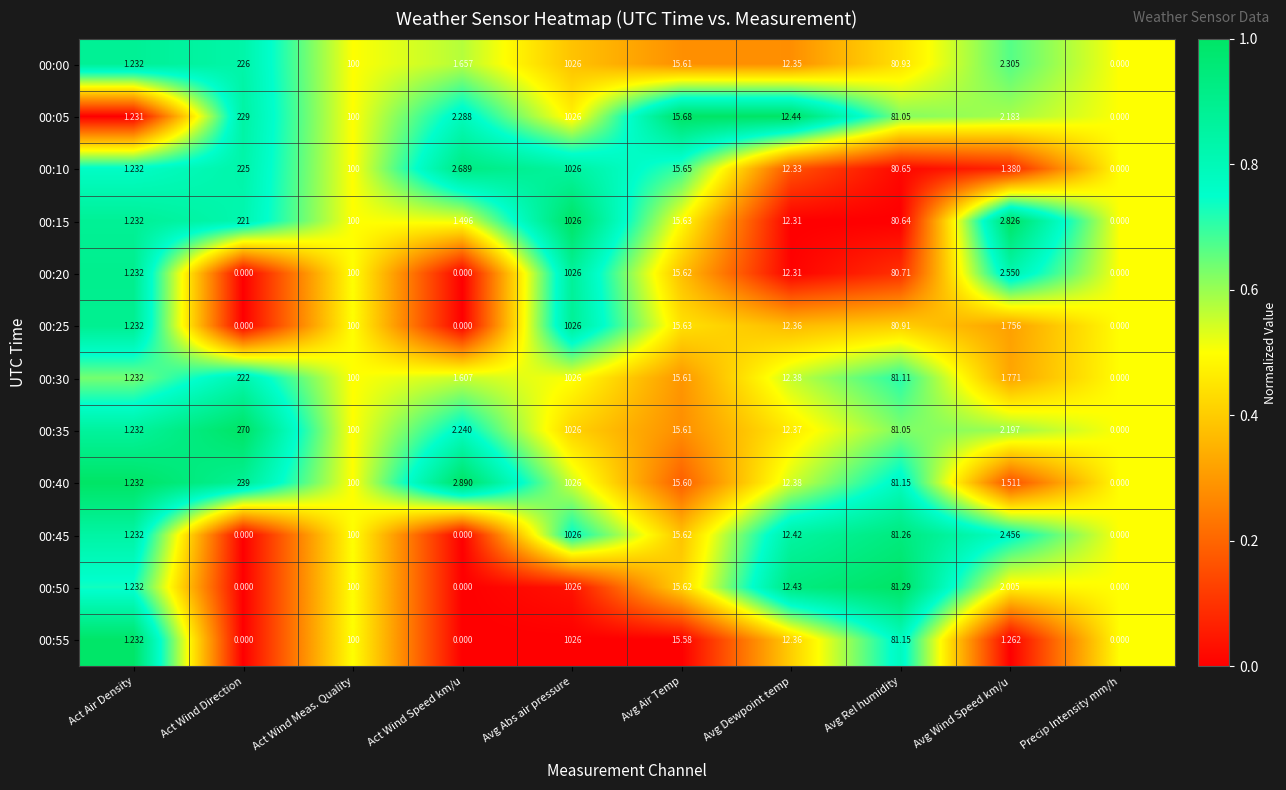

Which category has the highest value in the 00:20 series?

Avg Abs air pressure